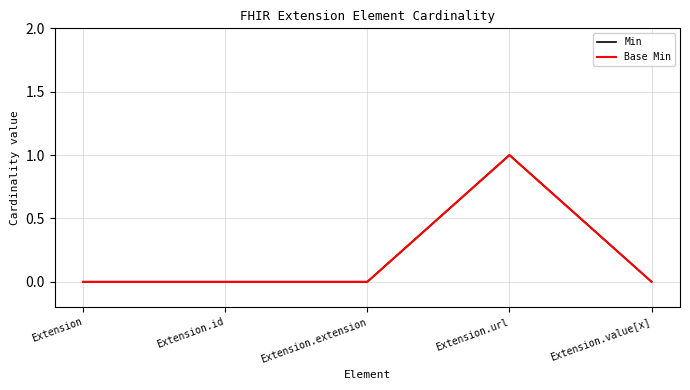

List the series in order of their peak value, lowest first.

Min, Base Min